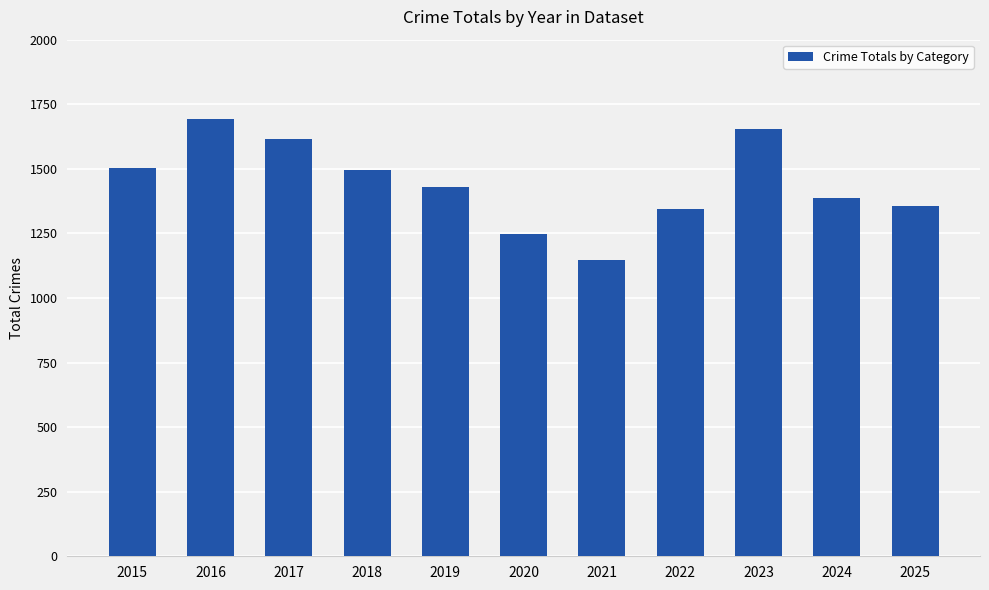

What is the value of the 7th bar from the left?

1147